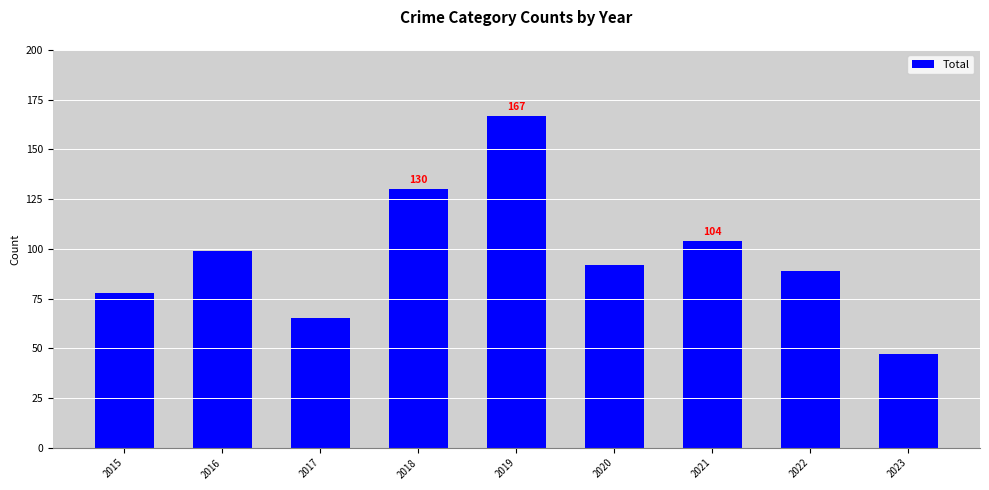

How many data points does each series have?

9